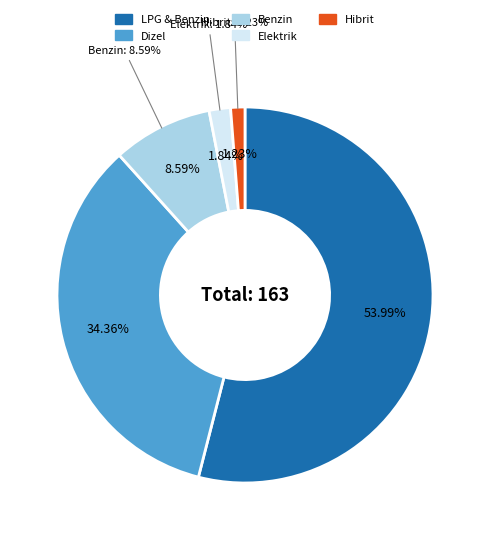

How many segments does this pie chart have?

2